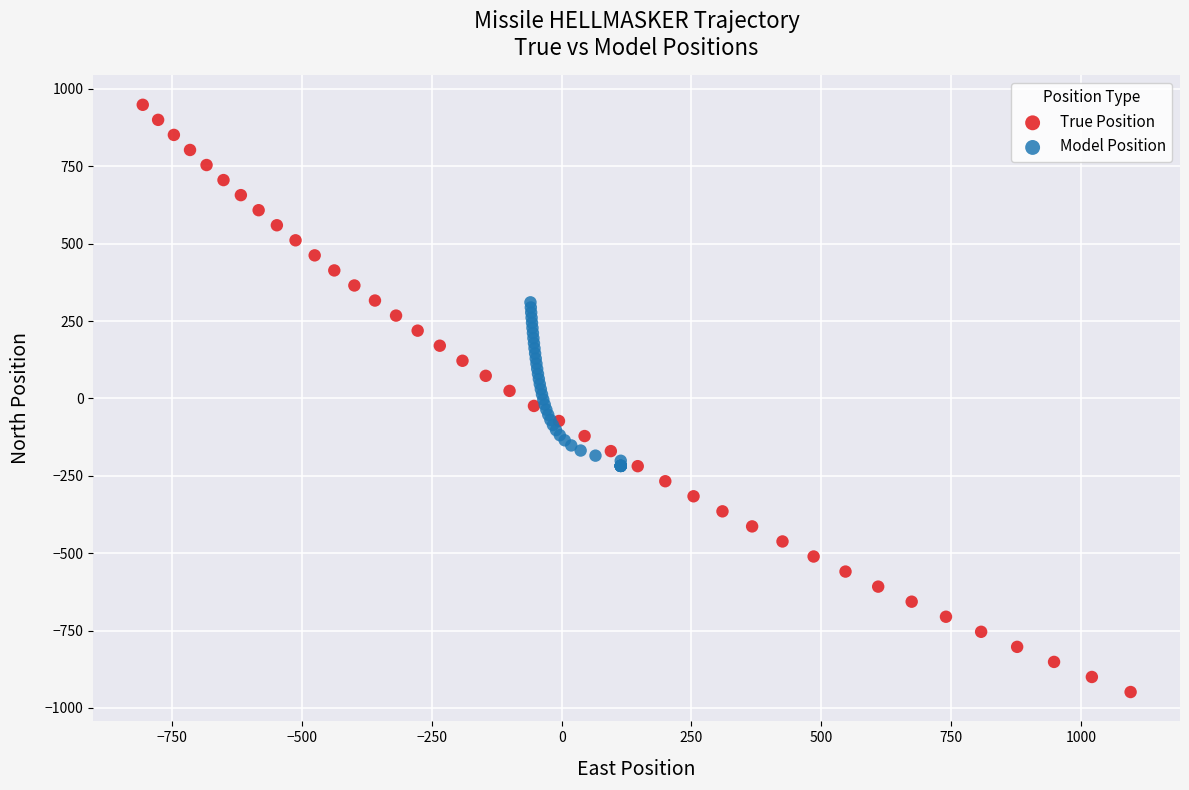

Which series contains the highest Y value?

True Position